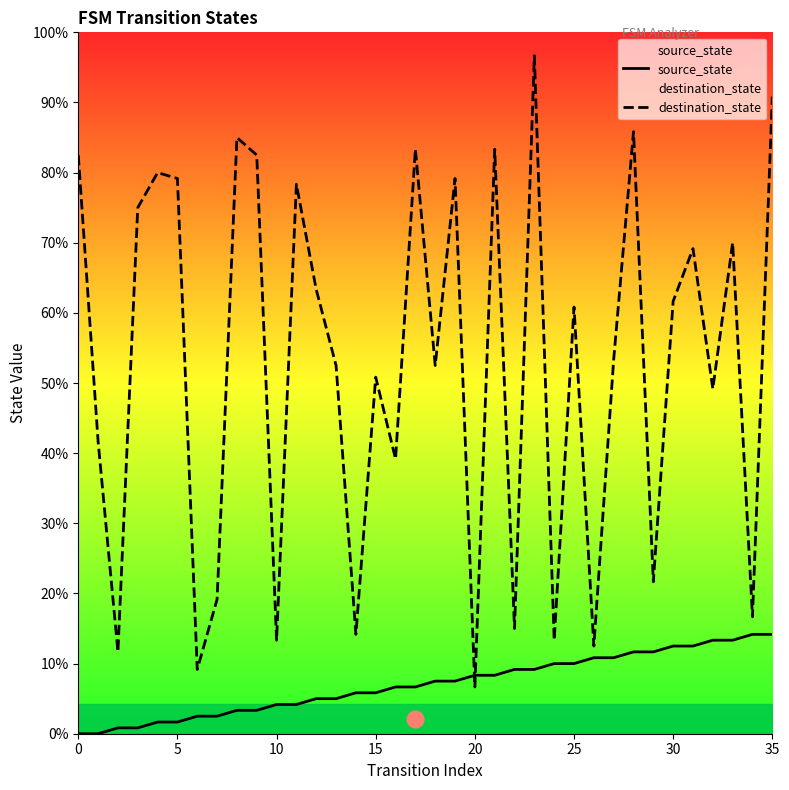

Does the chart display data point markers on the line(s)?

No